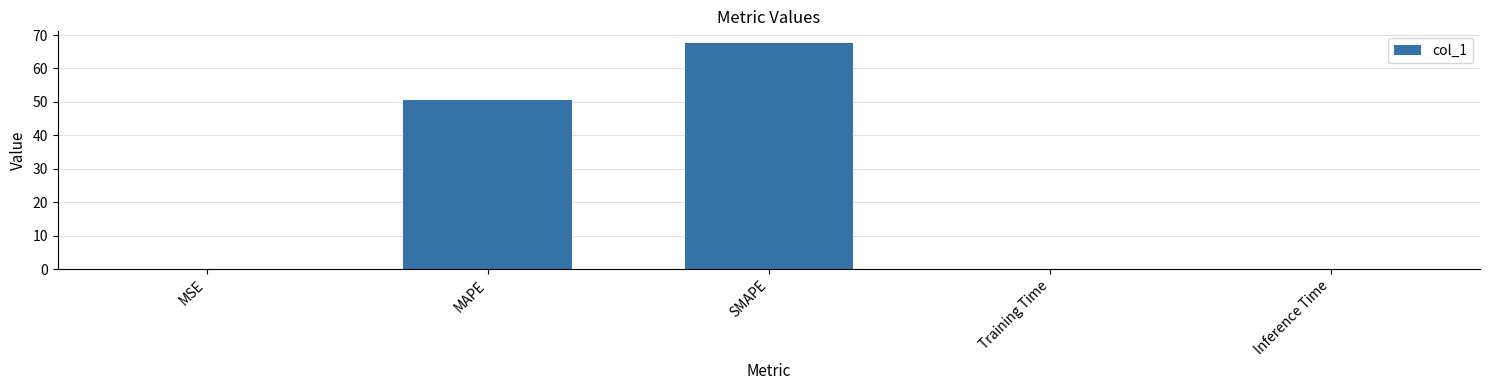

Read the value at MAPE.

50.6